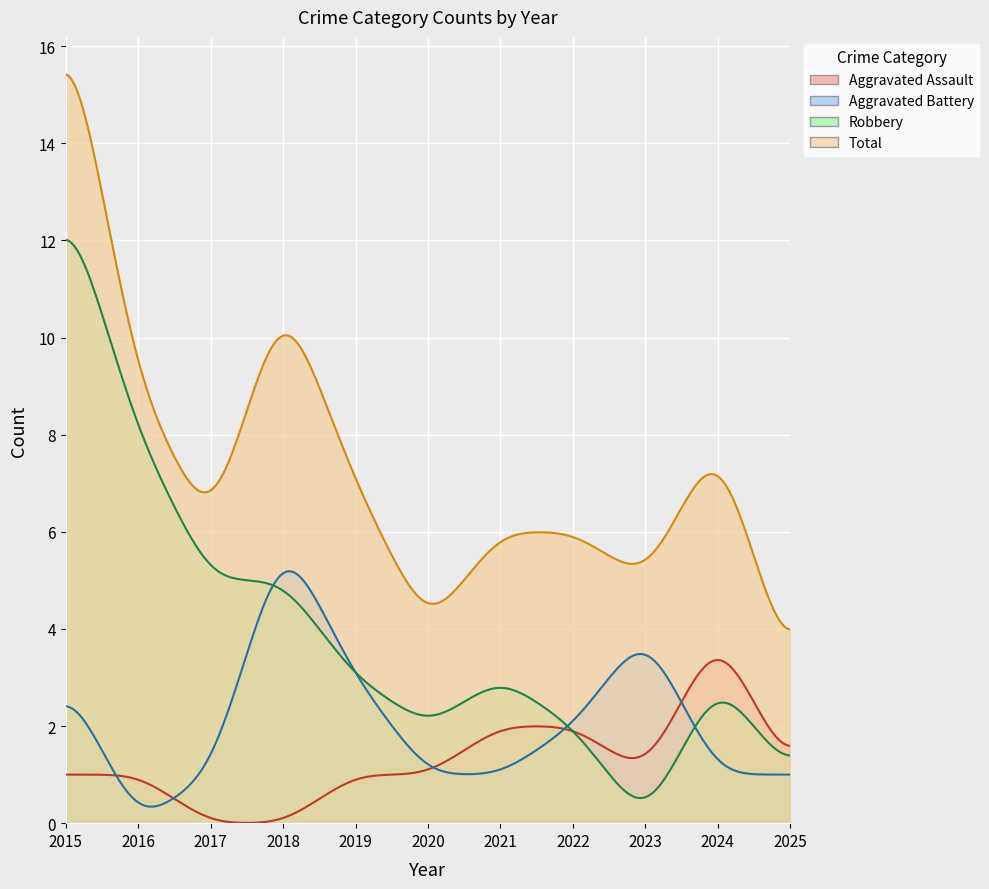

True or false: Aggravated Battery and Aggravated Assault cross at least once.

True